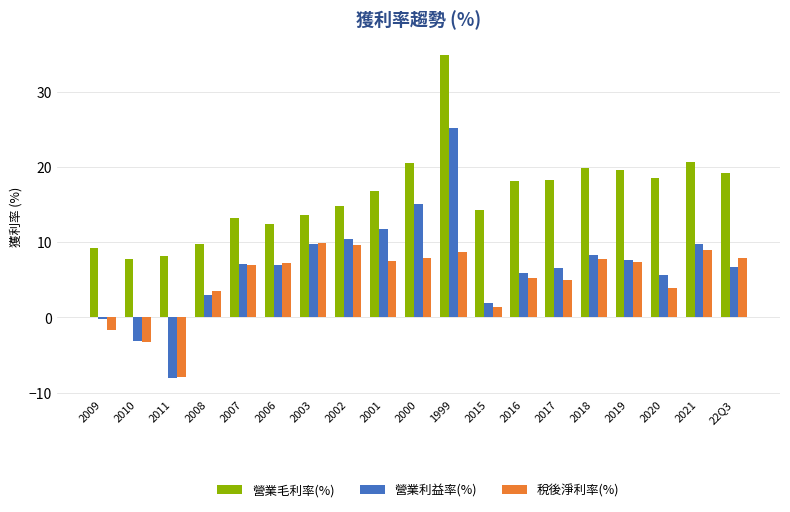

What is the sum of all 稅後淨利率(%) values?

96.3